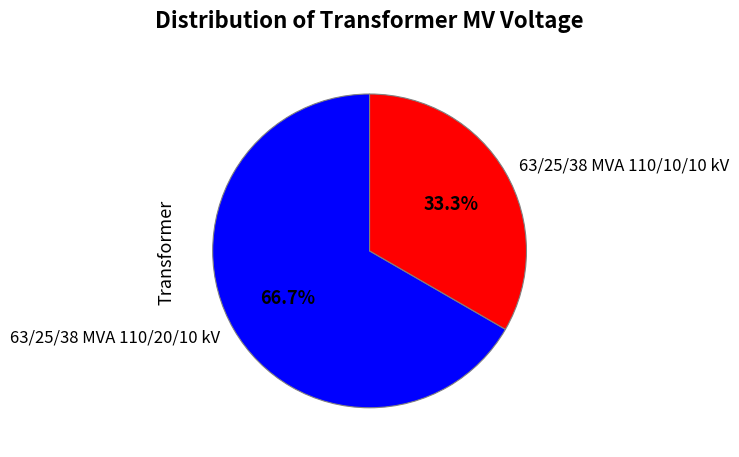

Rank the categories by value from lowest to highest.

63/25/38 MVA 110/10/10 kV, 63/25/38 MVA 110/20/10 kV